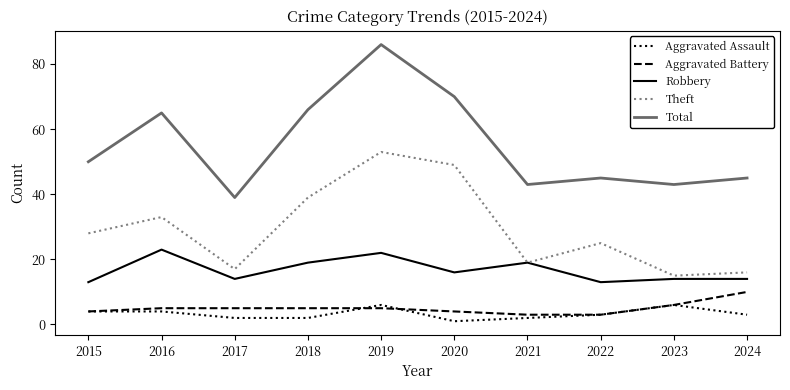

True or false: Robbery and Total cross at least once.

False